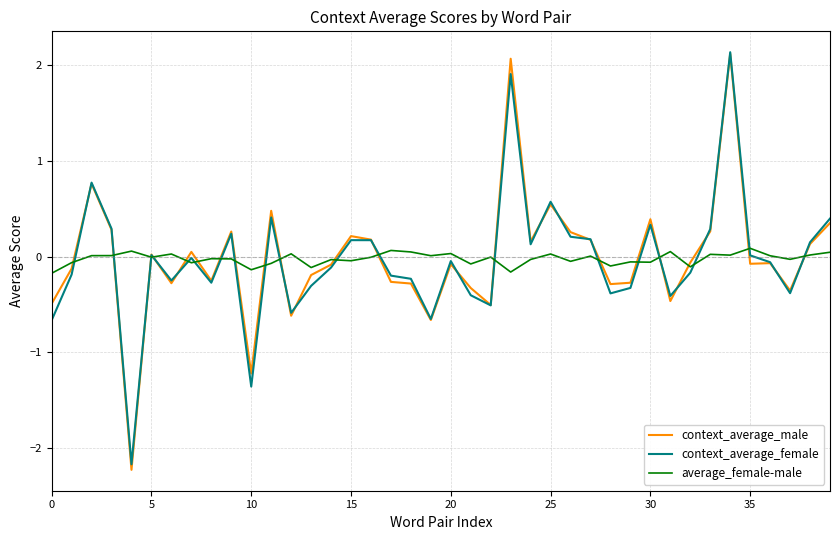

What is the maximum value shown in the chart?

2.1